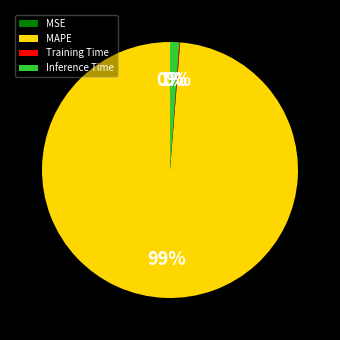

Which slice represents more than half of the pie?

MAPE